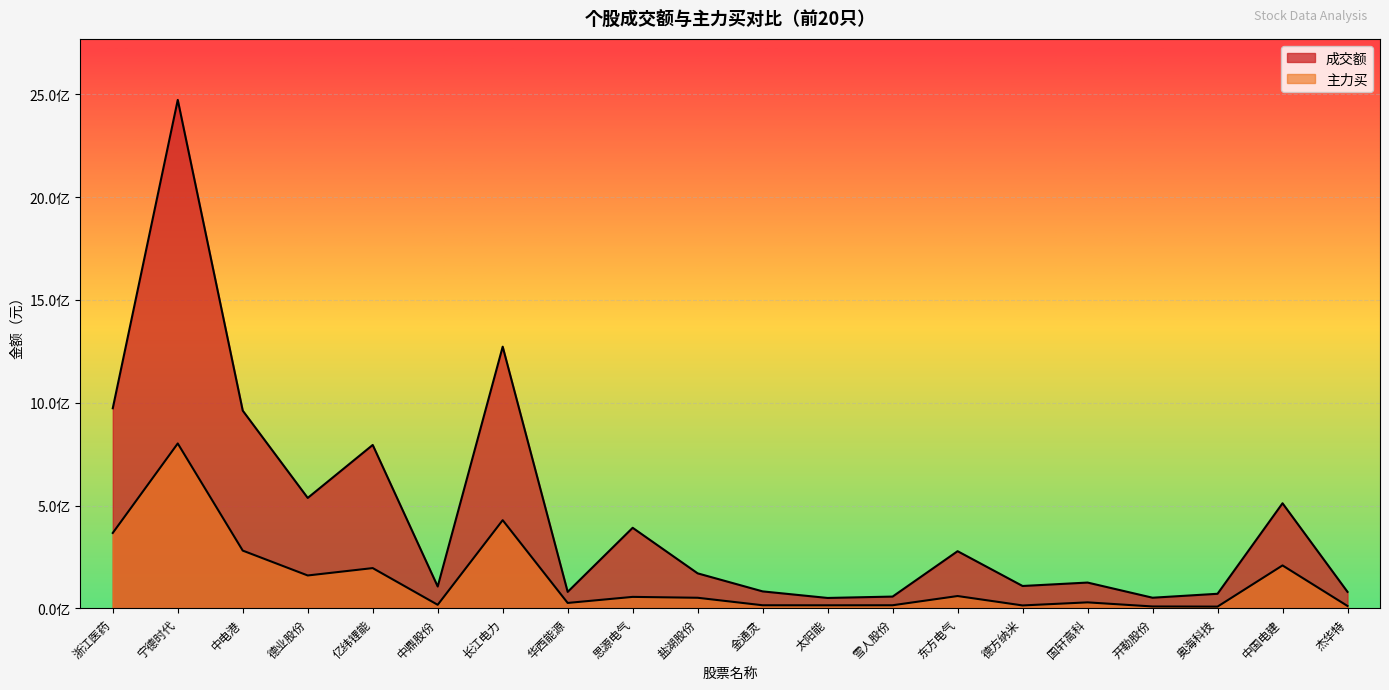

True or false: 成交额 has a value of 125208062 at 国轩高科.

True